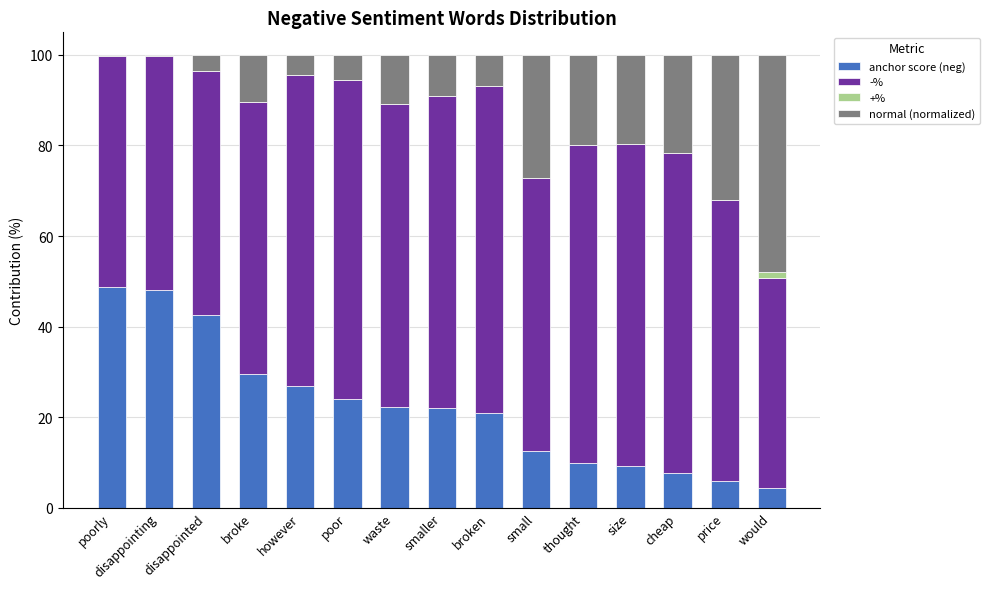

True or false: anchor score (neg) has a value of 17.0 at small.

False